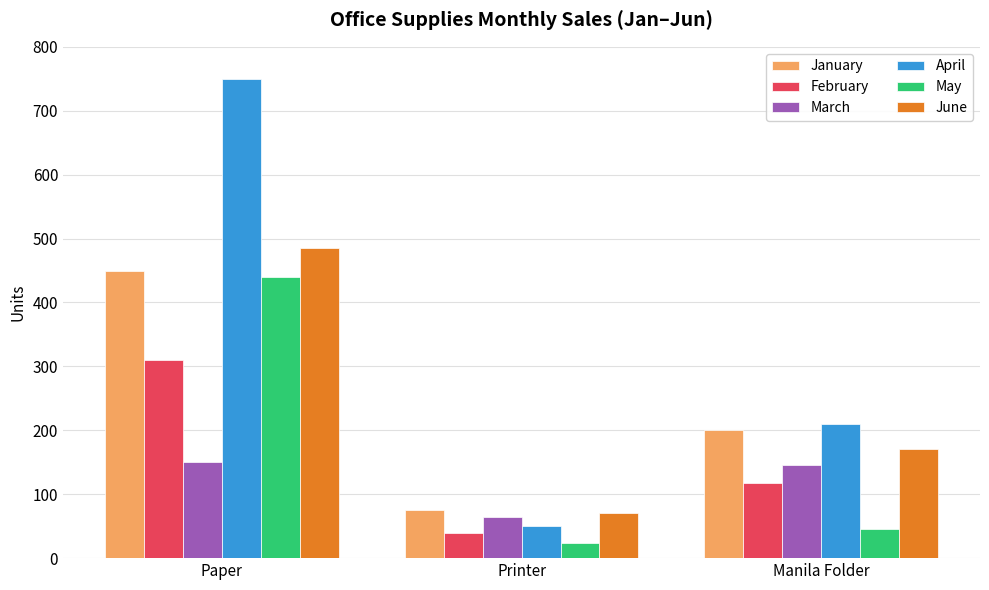

What is the spread (max minus min) of values at Printer?

51